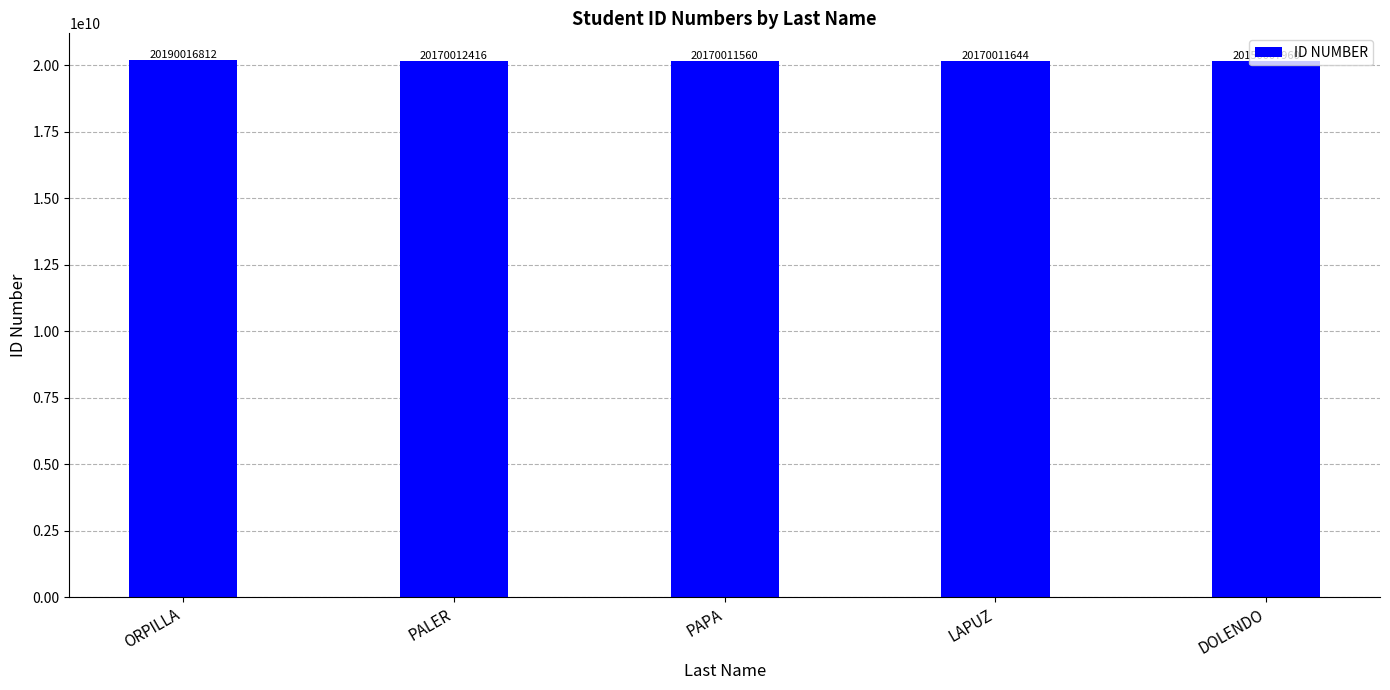

The value at PALER is 35044183456. True or false?

False